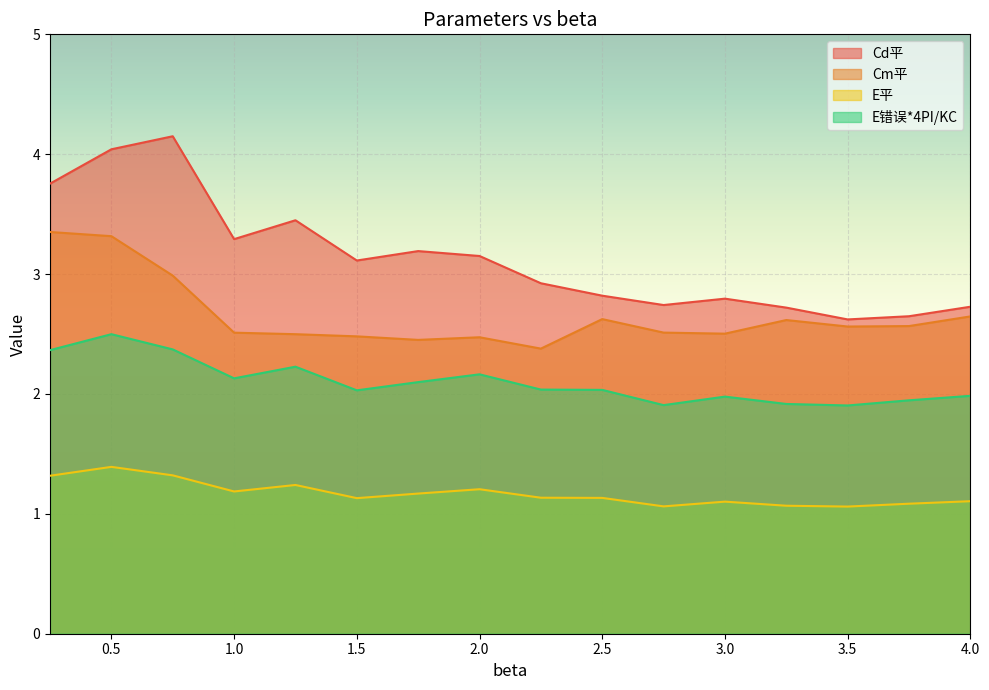

What are all the series names shown in the legend?

Cd平, Cm平, E平, E错误*4PI/KC